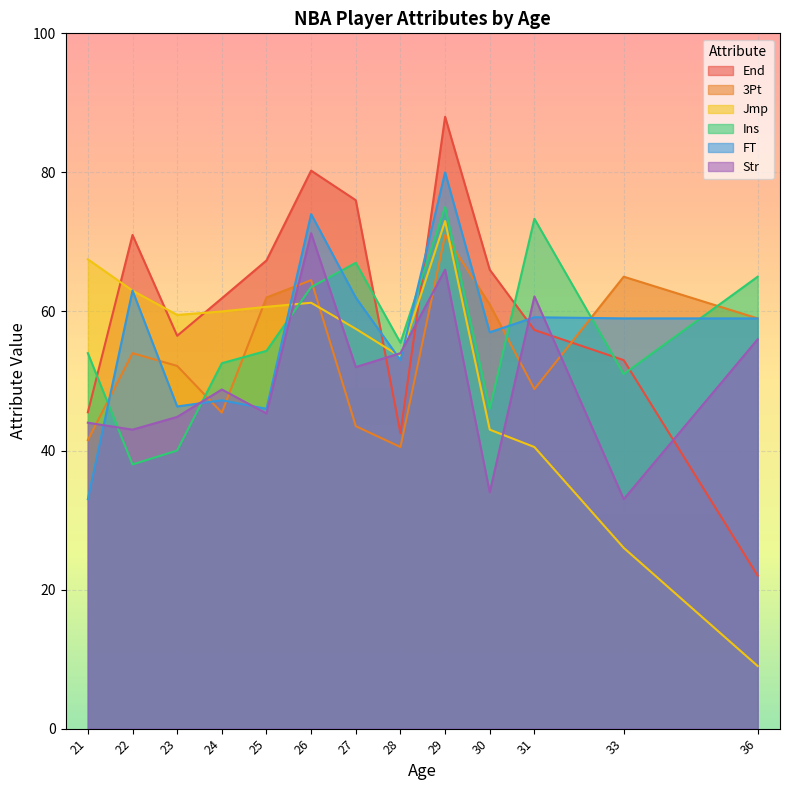

The value of 3Pt at 24 is 64.4. True or false?

False